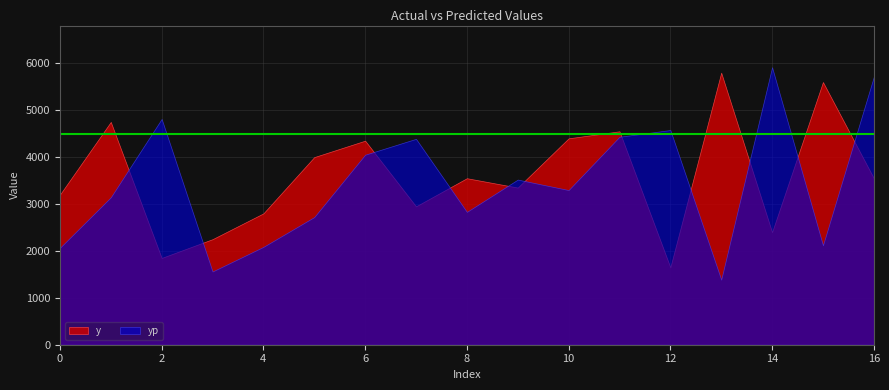

How many lines are shown in the chart?

2